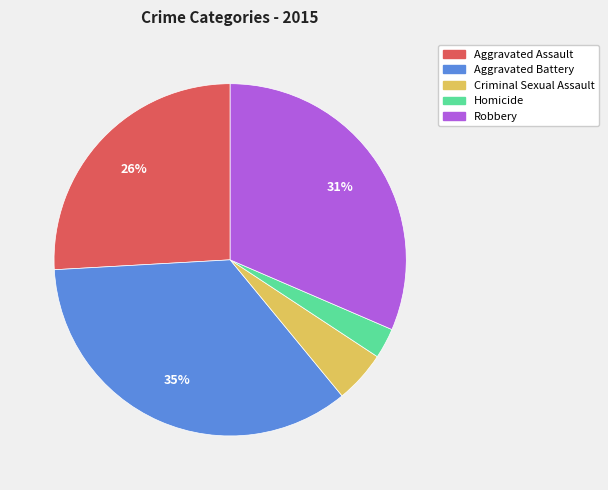

Is the sum of Criminal Sexual Assault and Aggravated Battery greater than half?

No